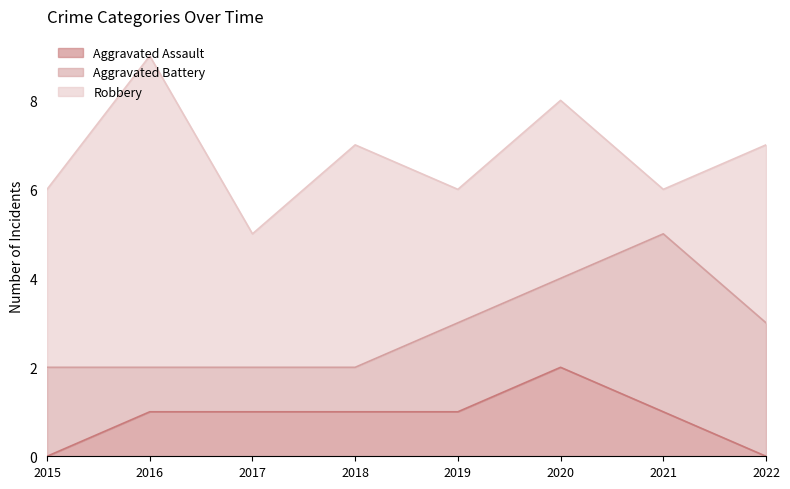

How many lines are shown in the chart?

3